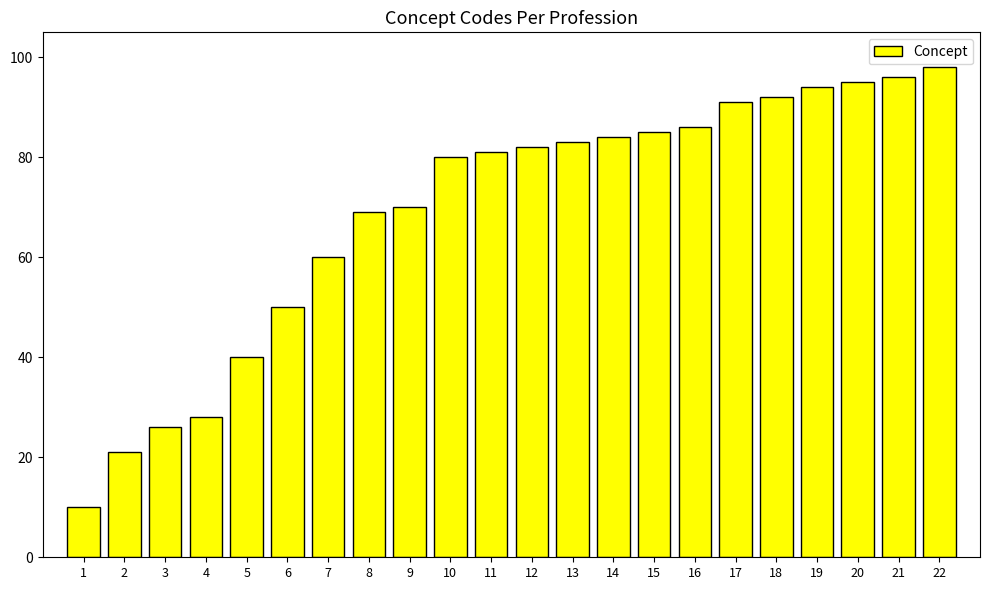

The value at 8 is 69. True or false?

True